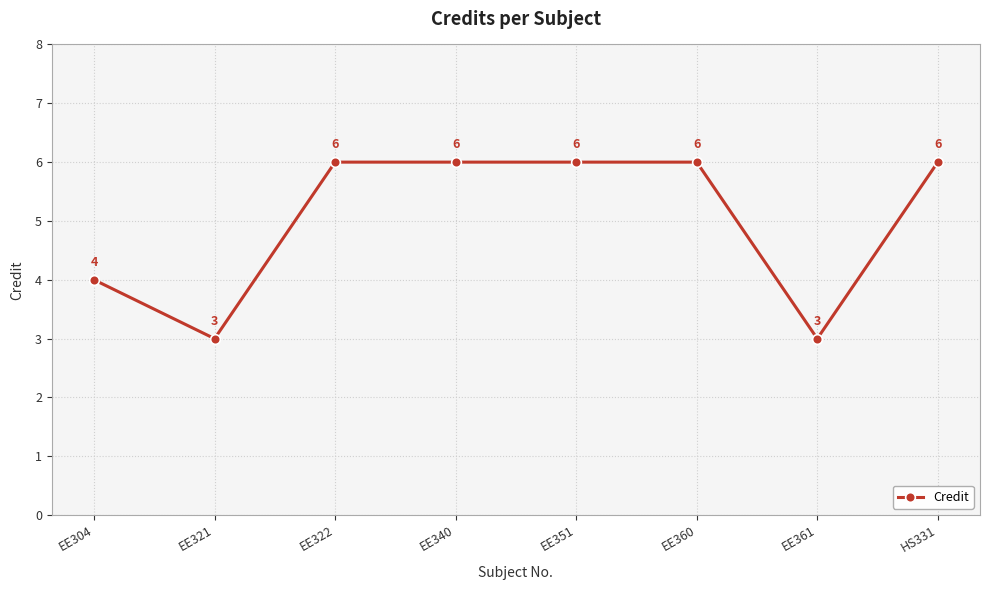

Between EE322 and EE304, which is larger?

EE322